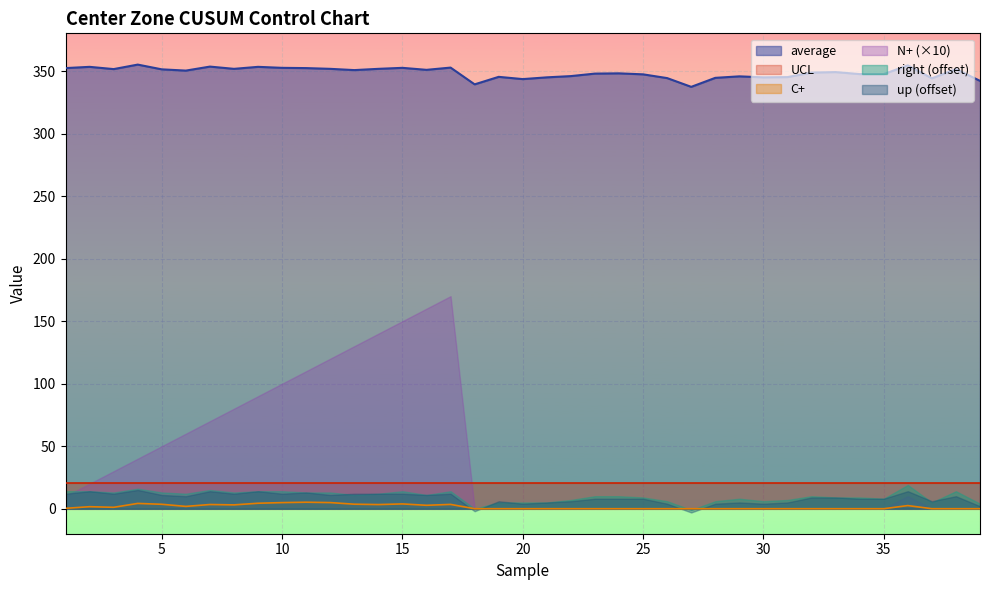

Reading right to left, list all the values displayed in this chart.

average: 39=342.2	38=351.6	37=344.2	36=354.6	35=347.6	34=347.6	33=349.2	32=348.8	31=345.2	30=345.0	29=345.8	28=344.6	27=337.4	26=344.4	25=347.4	24=348.2	23=348.0	22=346.0	21=345.0	20=343.6	19=345.4	18=339.4	17=352.8	16=351.0	15=352.6	14=351.8	13=350.8	12=351.8	11=352.4	10=352.6	9=353.4	8=351.8	7=353.6	6=350.4	5=351.4	4=355.2	3=351.6	2=353.4	1=352.4
UCL: 39=20.9	38=20.9	37=20.9	36=20.9	35=20.9	34=20.9	33=20.9	32=20.9	31=20.9	30=20.9	29=20.9	28=20.9	27=20.9	26=20.9	25=20.9	24=20.9	23=20.9	22=20.9	21=20.9	20=20.9	19=20.9	18=20.9	17=20.9	16=20.9	15=20.9	14=20.9	13=20.9	12=20.9	11=20.9	10=20.9	9=20.9	8=20.9	7=20.9	6=20.9	5=20.9	4=20.9	3=20.9	2=20.9	1=20.9
C+: 39=0.0	38=0.0	37=0.0	36=2.5	35=0.0	34=0.0	33=0.0	32=0.0	31=0.0	30=0.0	29=0.0	28=0.0	27=0.0	26=0.0	25=0.0	24=0.0	23=0.0	22=0.0	21=0.0	20=0.0	19=0.0	18=0.0	17=3.4	16=2.7	15=3.8	14=3.3	13=3.6	12=4.9	11=5.2	10=4.9	9=4.4	8=3.1	7=3.4	6=1.9	5=3.5	4=4.2	3=1.1	2=1.6	1=0.3
N+: 39=0.0	38=0.0	37=0.0	36=1.0	35=0.0	34=0.0	33=0.0	32=0.0	31=0.0	30=0.0	29=0.0	28=0.0	27=0.0	26=0.0	25=0.0	24=0.0	23=0.0	22=0.0	21=0.0	20=0.0	19=0.0	18=0.0	17=17.0	16=16.0	15=15.0	14=14.0	13=13.0	12=12.0	11=11.0	10=10.0	9=9.0	8=8.0	7=7.0	6=6.0	5=5.0	4=4.0	3=3.0	2=2.0	1=1.0
right: 39=344.0	38=354.0	37=345.0	36=359.0	35=348.0	34=349.0	33=349.0	32=350.0	31=347.0	30=346.0	29=348.0	28=346.0	27=339.0	26=346.0	25=349.0	24=350.0	23=350.0	22=347.0	21=345.0	20=345.0	19=345.0	18=340.0	17=354.0	16=351.0	15=354.0	14=352.0	13=351.0	12=353.0	11=353.0	10=354.0	9=354.0	8=353.0	7=355.0	6=352.0	5=353.0	4=356.0	3=353.0	2=354.0	1=354.0
up: 39=342.0	38=350.0	37=346.0	36=354.0	35=348.0	34=348.0	33=349.0	32=349.0	31=345.0	30=344.0	29=345.0	28=344.0	27=337.0	26=344.0	25=348.0	24=348.0	23=348.0	22=346.0	21=345.0	20=344.0	19=346.0	18=338.0	17=352.0	16=351.0	15=352.0	14=352.0	13=352.0	12=351.0	11=353.0	10=352.0	9=354.0	8=352.0	7=354.0	6=350.0	5=351.0	4=355.0	3=352.0	2=354.0	1=352.0